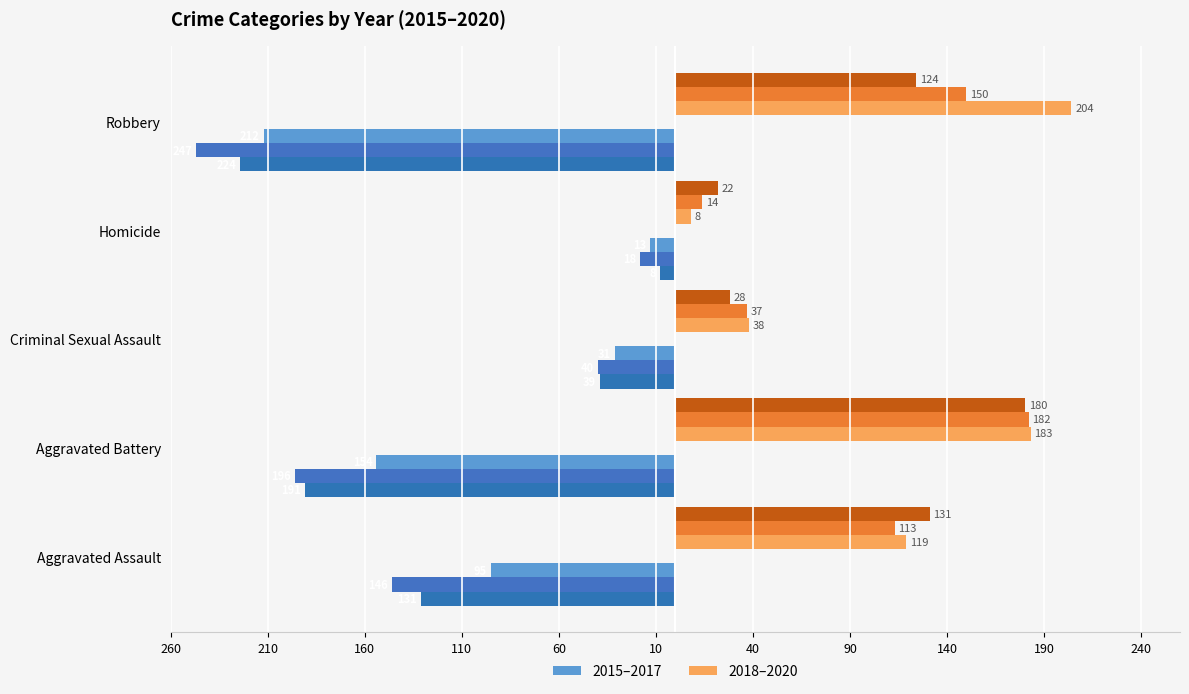

What is the value of the 2018 (right) bar at the 1st from the left?

119